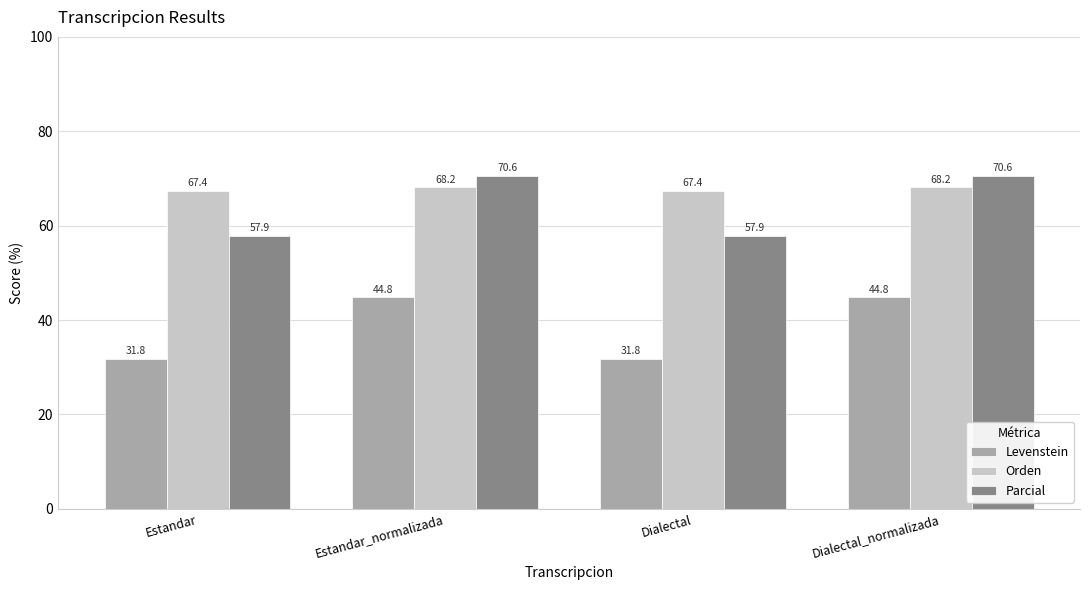

Reading left to right, transcribe all the data shown in this chart.

Levenstein: 31.8	44.8	31.8	44.8
Orden: 67.4	68.2	67.4	68.2
Parcial: 57.9	70.6	57.9	70.6